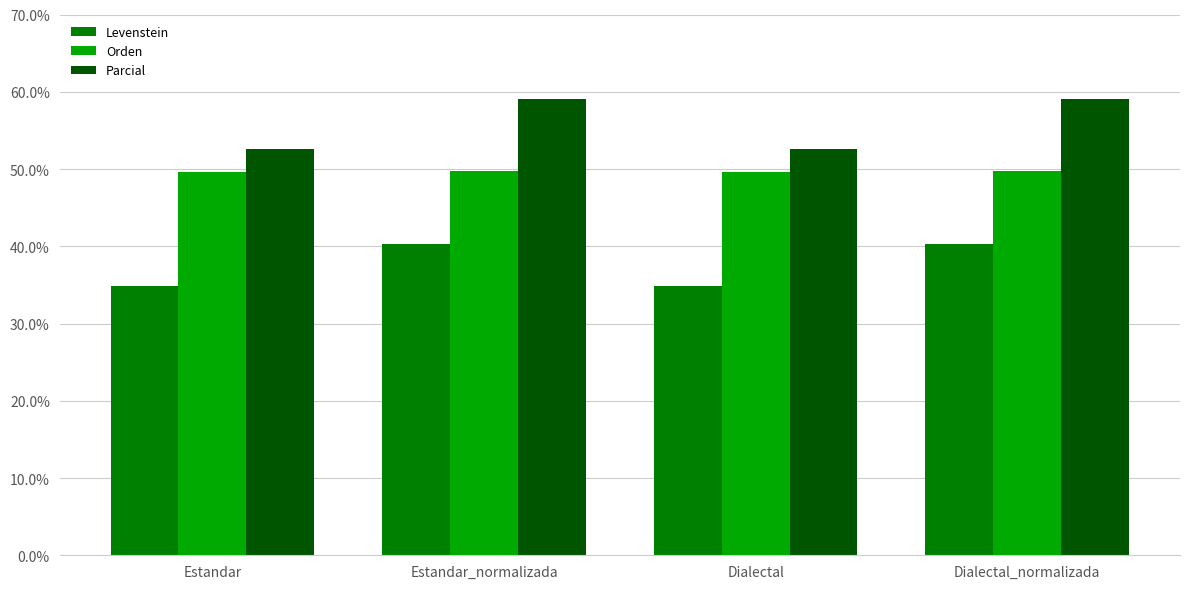

What is the minimum value shown in the chart?

34.8